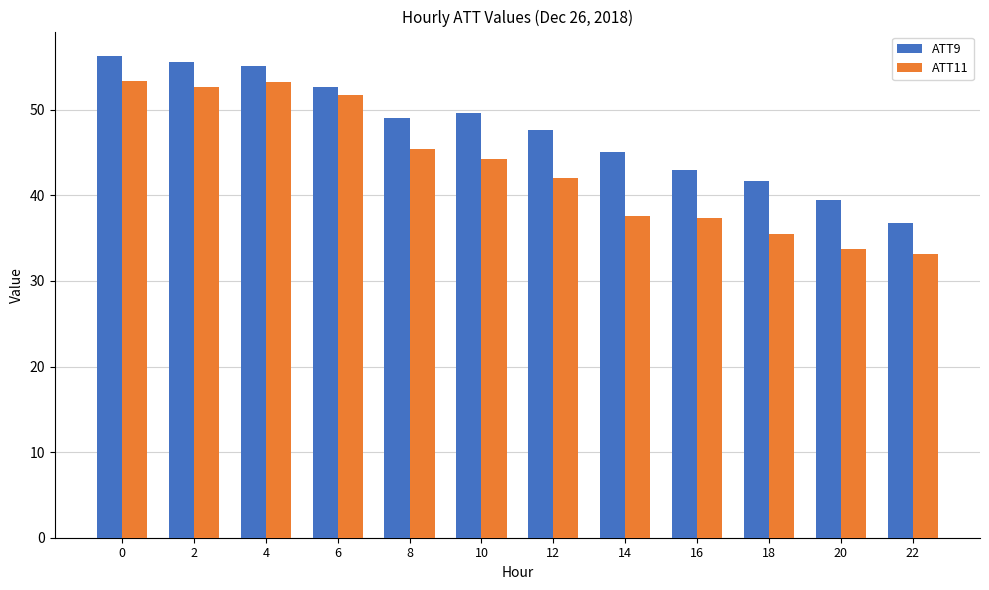

The ATT9 series shows 41.7 at 18. True or false?

True